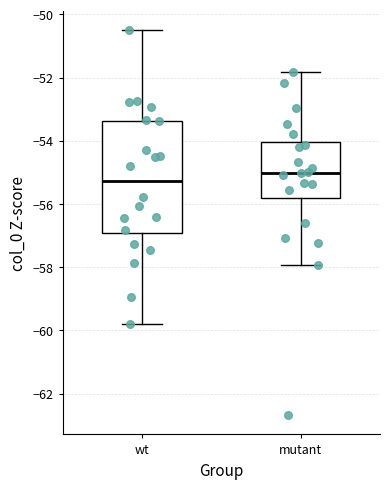

Where does the median line of the box for mutant sit on the y-axis? The values are not printed on the chart, so give them approximately, as read against the axis.

-55.0